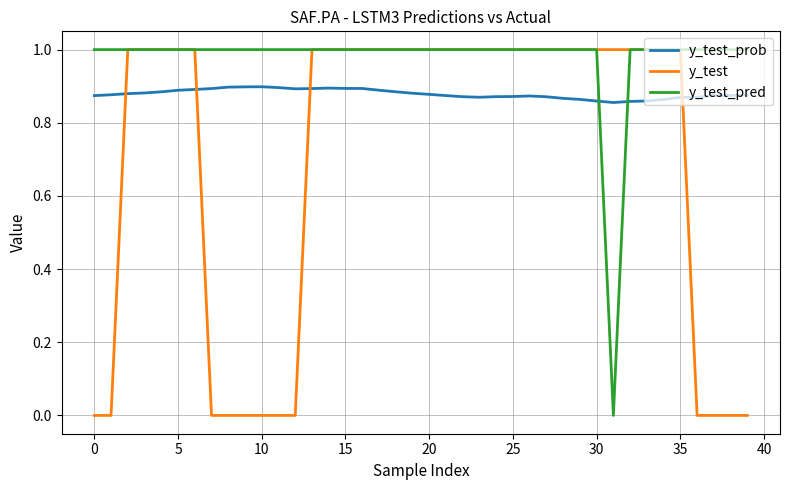

Which series has the largest total across all categories?

y_test_pred